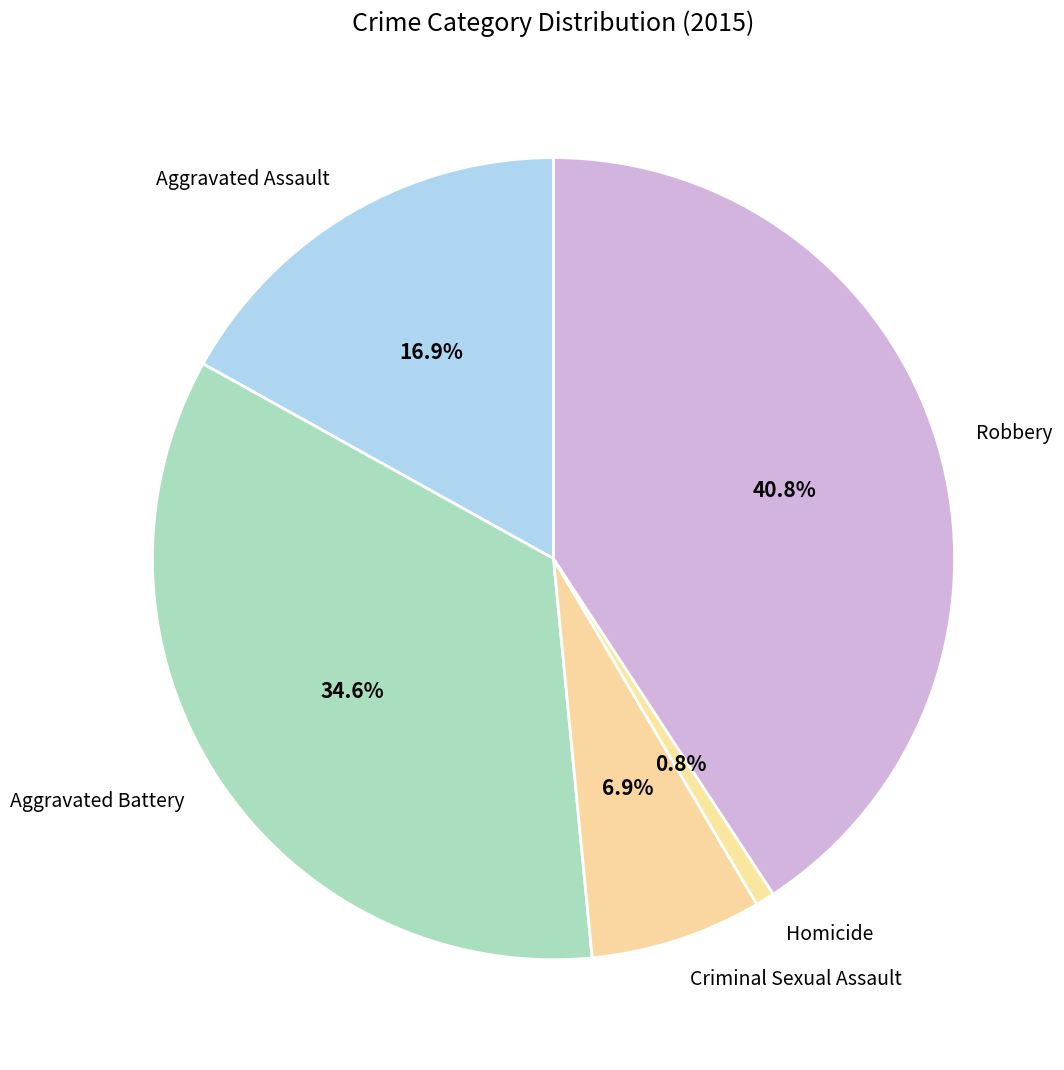

Is the sum of Robbery and Criminal Sexual Assault greater than half?

No